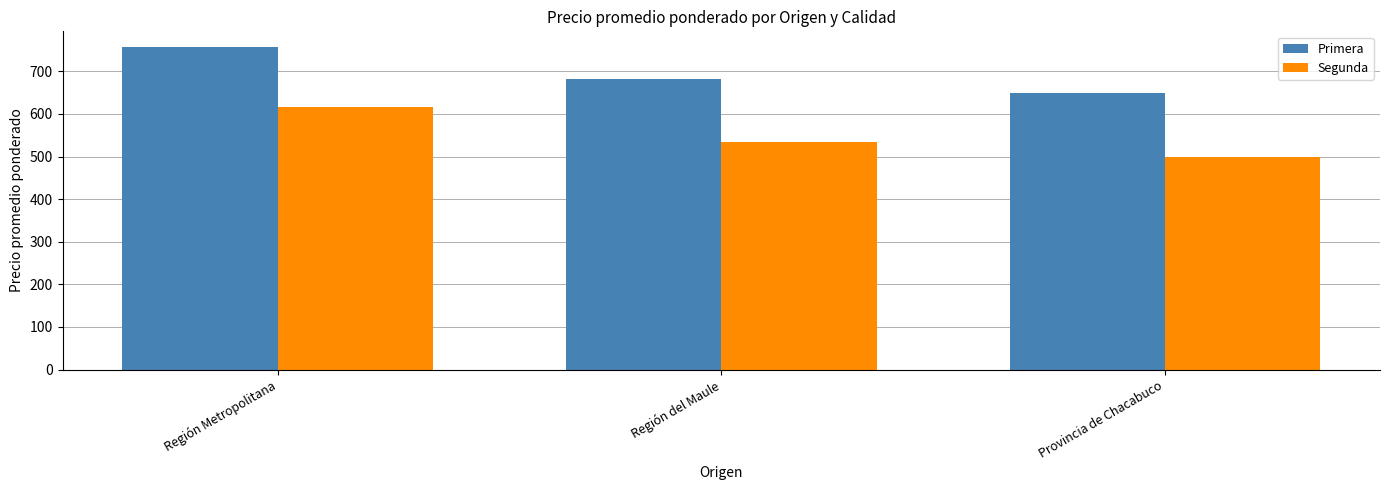

Reading left to right, list all the values displayed in this chart.

Primera: Región Metropolitana=756	Región del Maule=683	Provincia de Chacabuco=650
Segunda: Región Metropolitana=617	Región del Maule=533	Provincia de Chacabuco=500